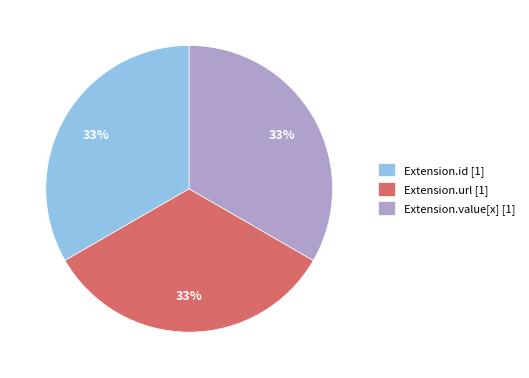

Does Extension.value[x] [1] account for over 50% of the chart?

No